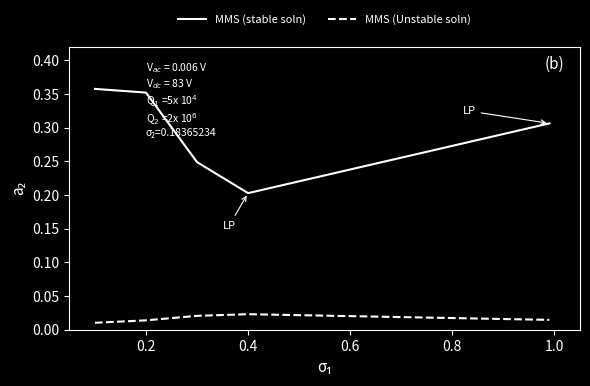

Rank the series by their maximum value, from highest to lowest.

MMS (stable soln), MMS (Unstable soln)